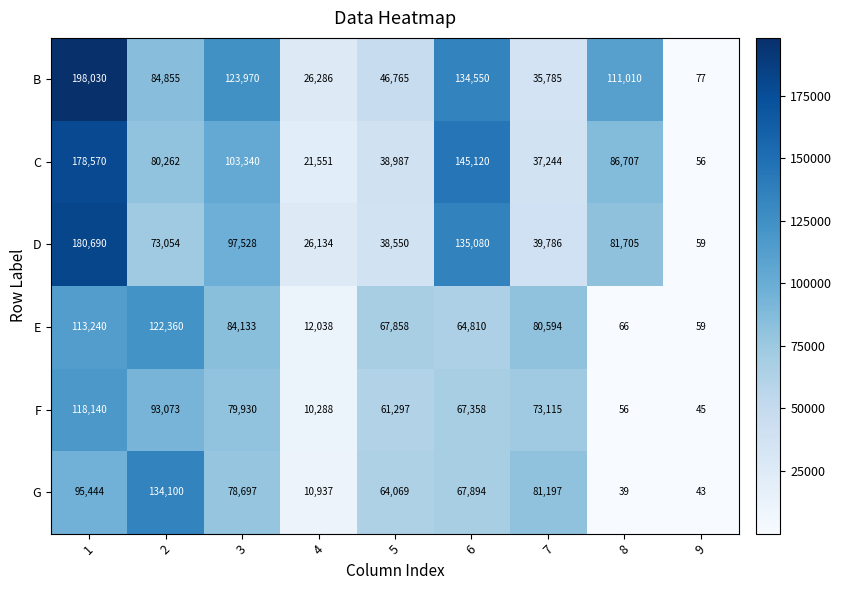

What is the difference between the highest and lowest values at 3?

45273